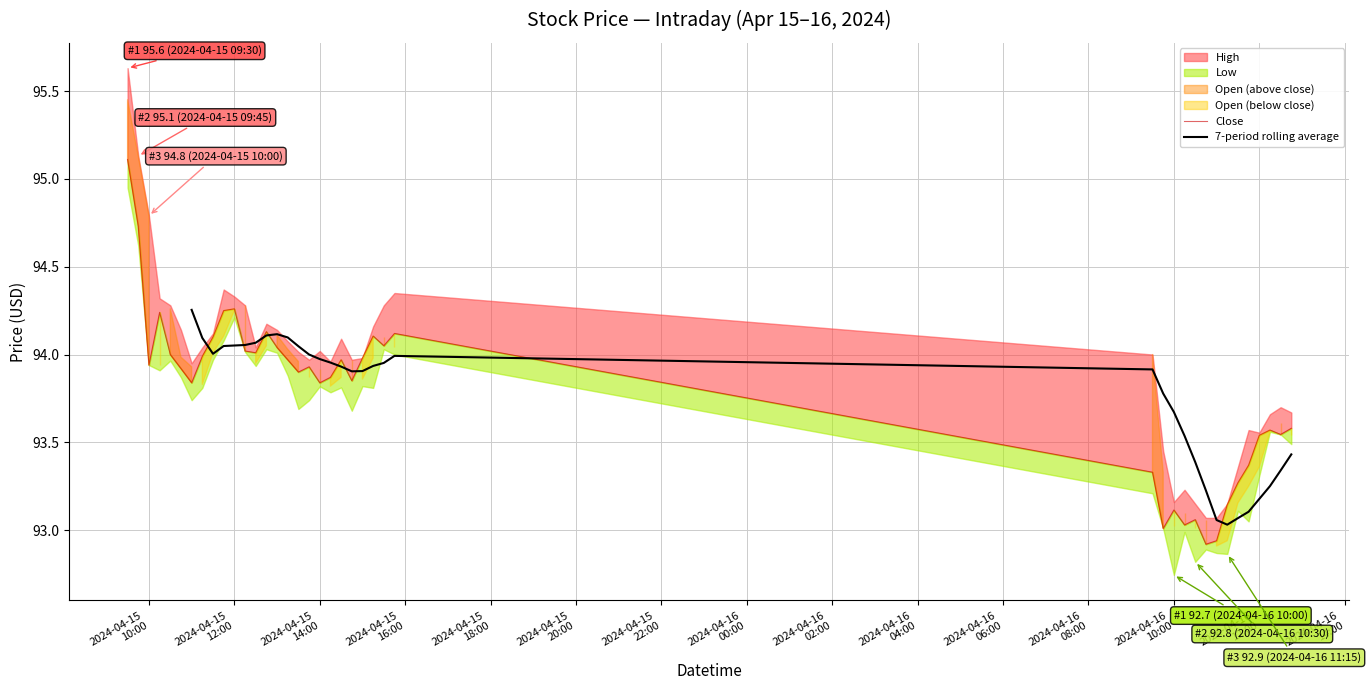

Rank the series by their maximum value, from highest to lowest.

High, Open, Close, Low